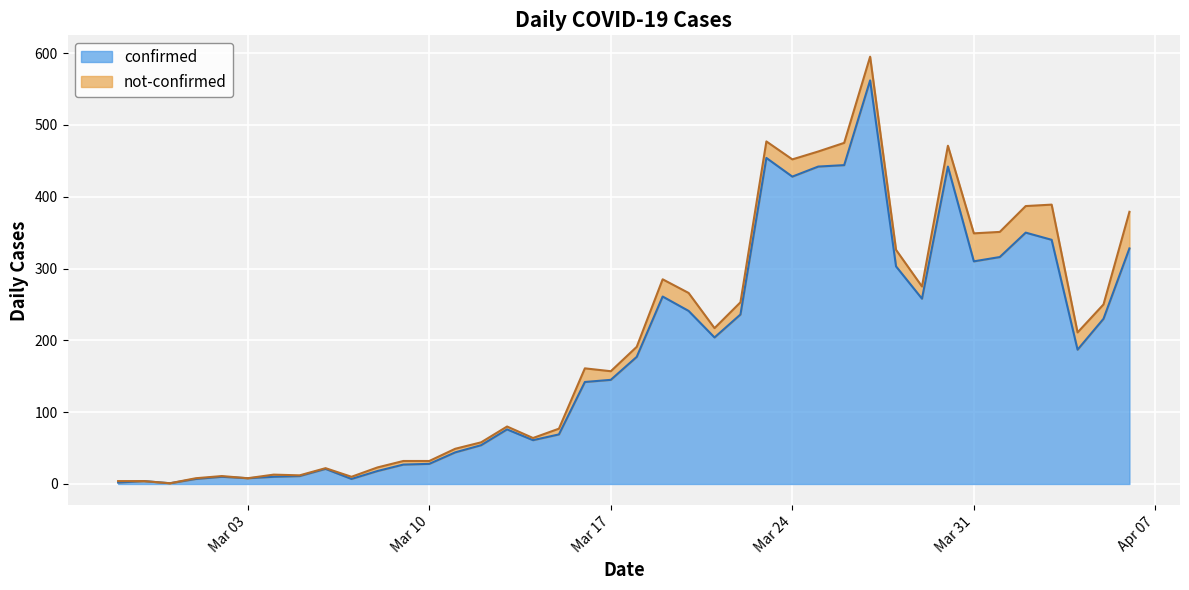

Reading left to right, what are all the values shown in this chart?

2	4	1	7	10	8	10	11	21	7	18	27	28	44	54	76	61	69	142	145	177	261	241	204	236	454	428	442	444	562	303	258	442	310	316	350	340	187	230	328